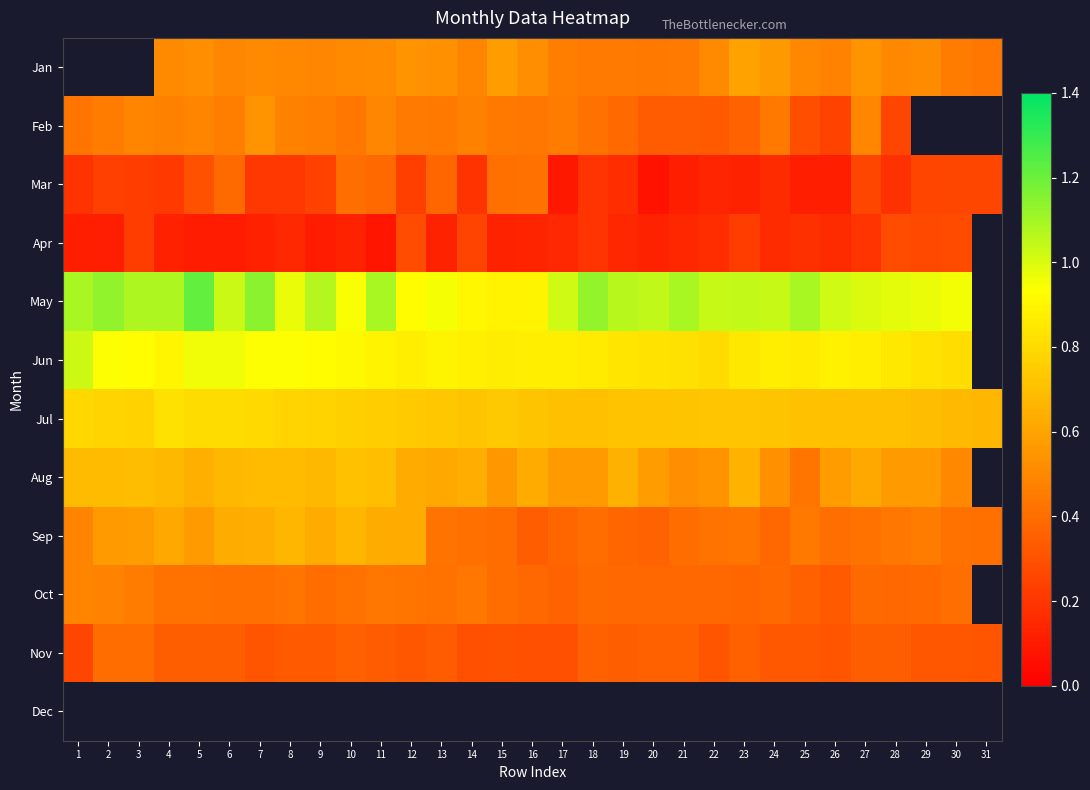

True or false: Feb has a value of 0.6 at 21.

False